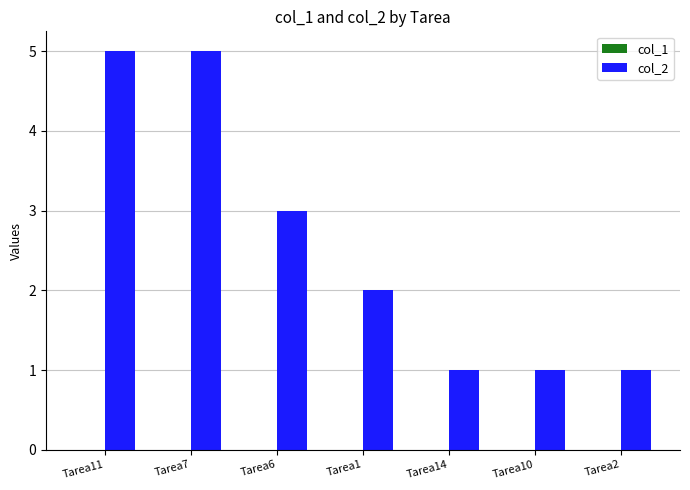

What is the difference between the maximum and minimum values?

4